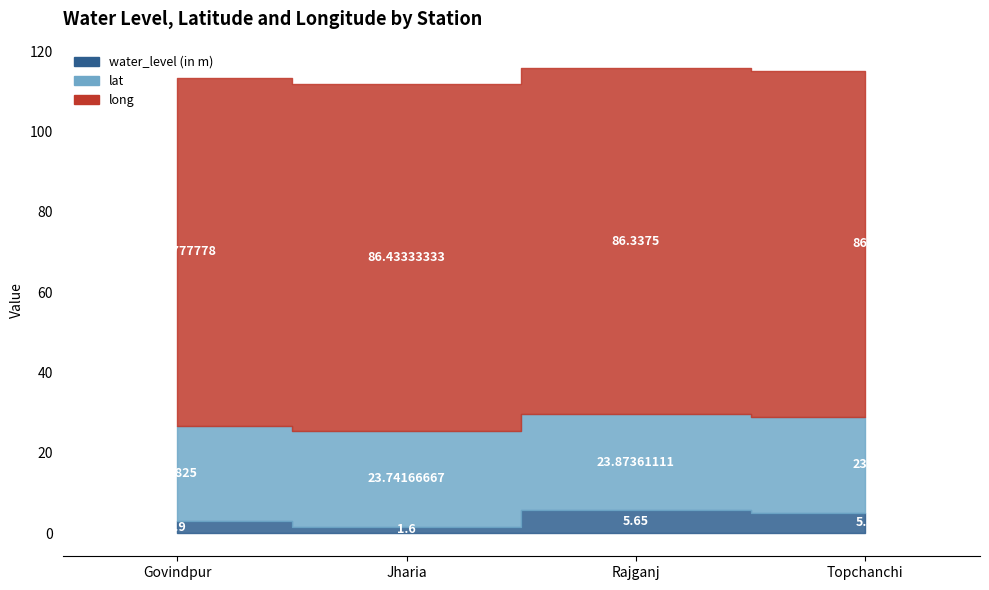

At how many categories does at least one series exceed 41?

4